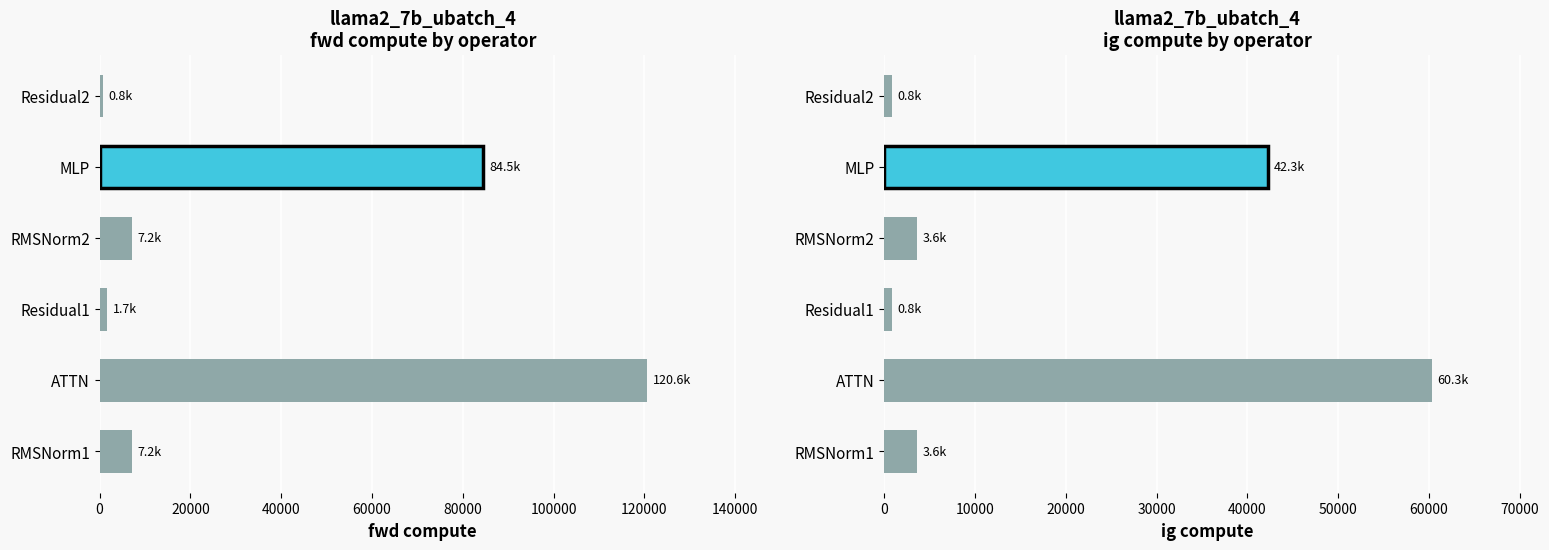

The value of ig compute at Residual2 is 523.9. True or false?

False